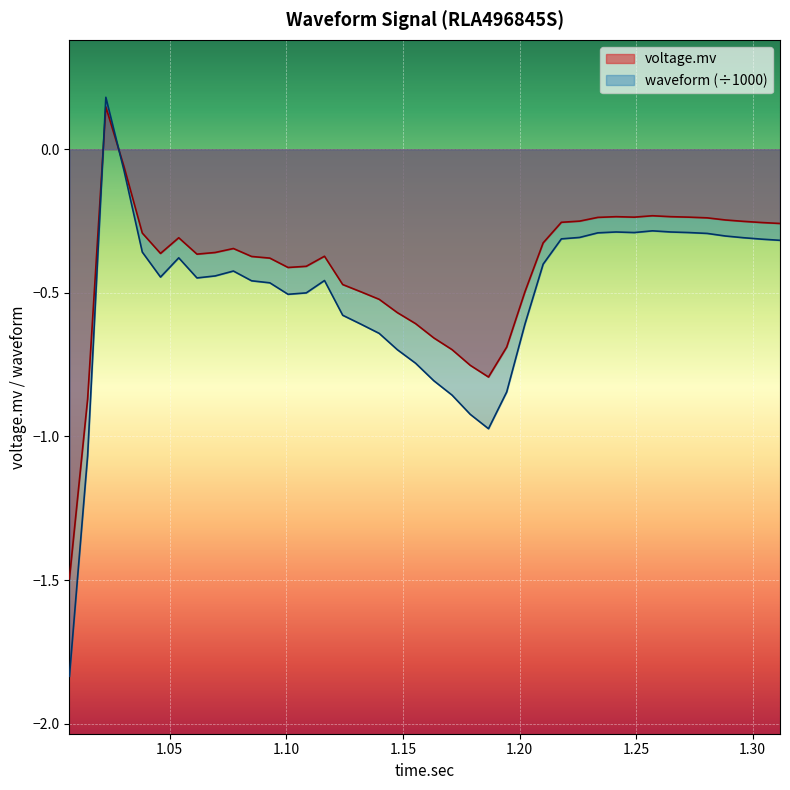

What is the value of the waveform point at the 22nd from the left?

-0.9